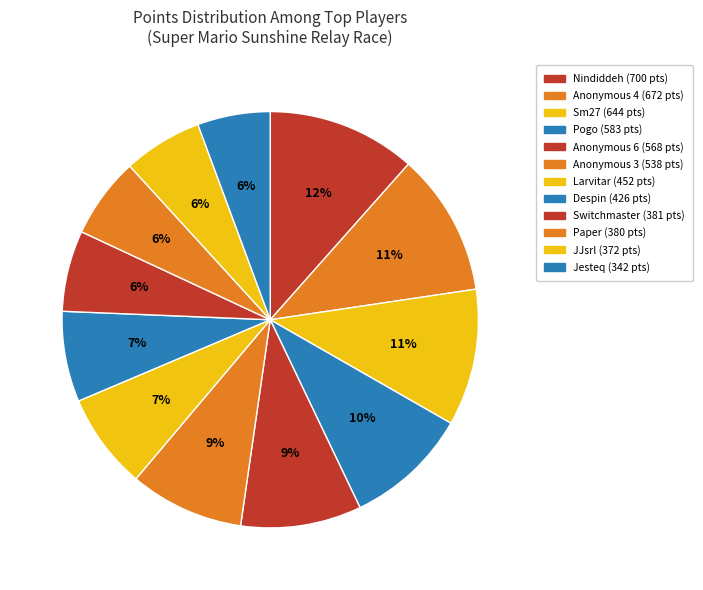

Count the number of slices in the pie.

12